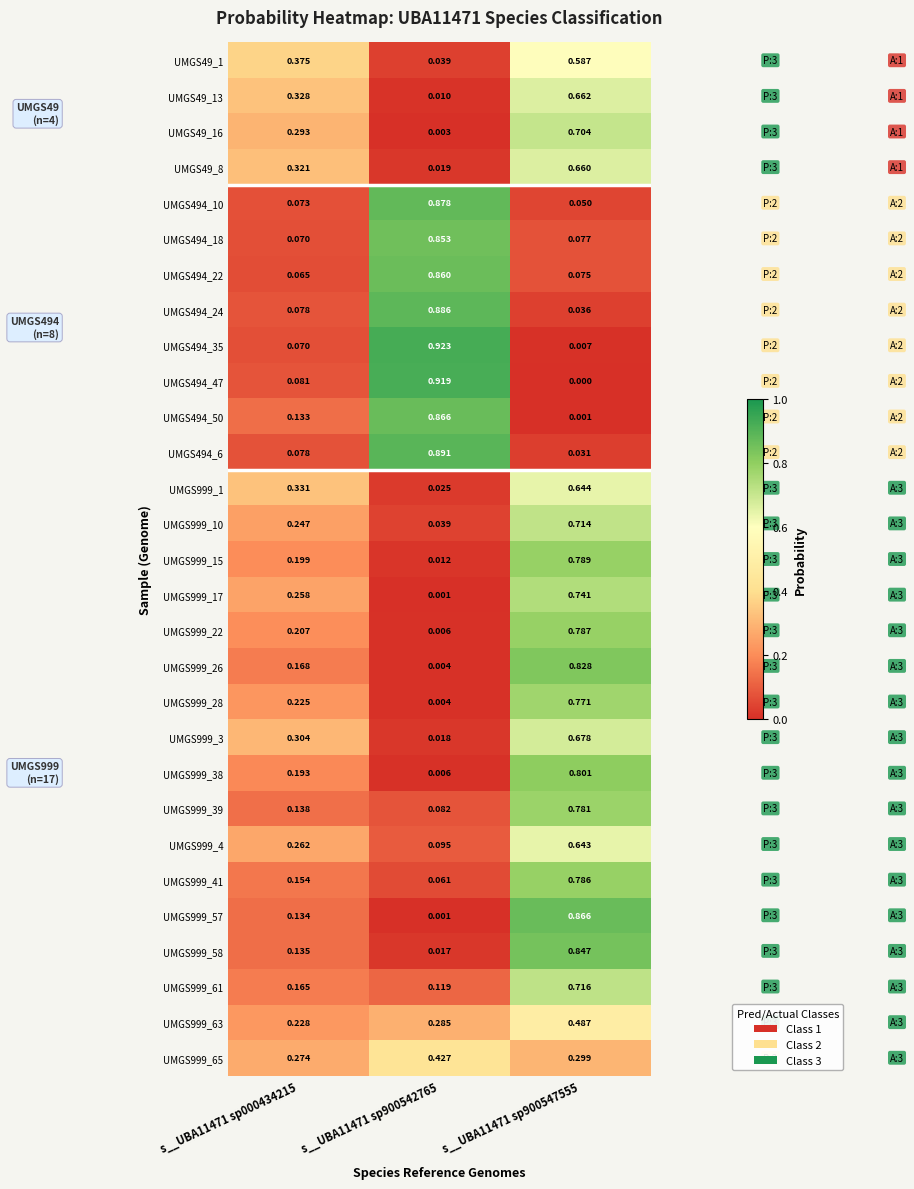

Is the value of UMGS999_38 at s__UBA11471 sp000434215 greater than the value of UMGS494_6 at s__UBA11471 sp000434215?

Yes